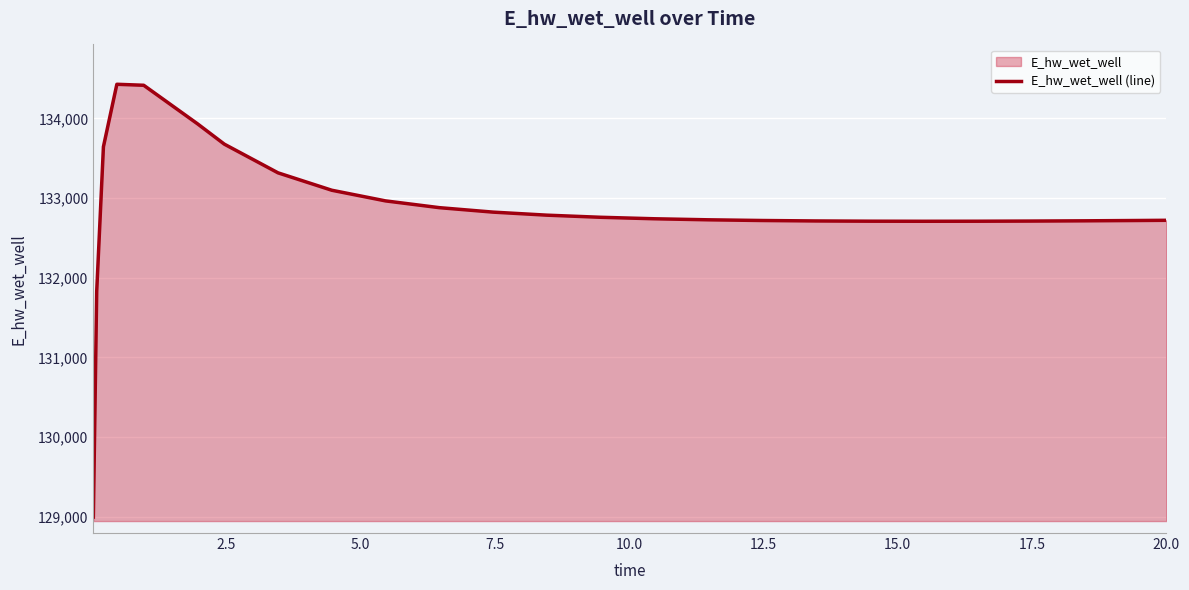

How many interior local peaks (higher than both neighbors) does the data have?

1